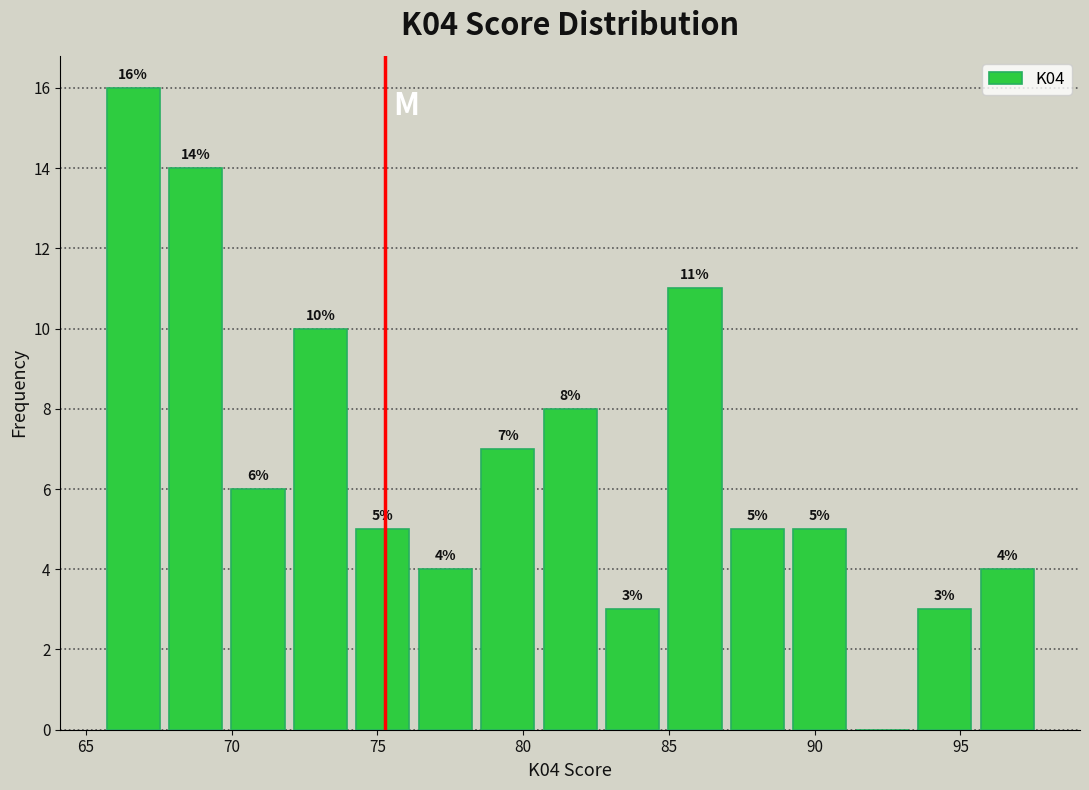

Over which range of the x-axis is the bar tallest?

65.5 to 67.5